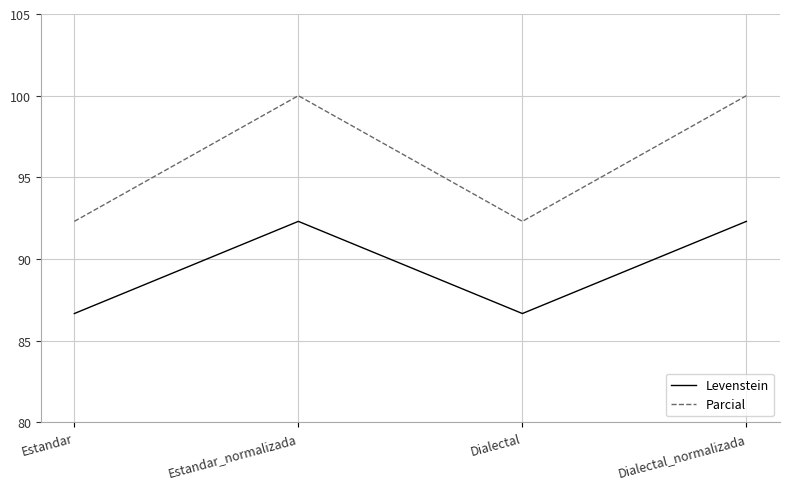

What position from the right is Estandar?

4